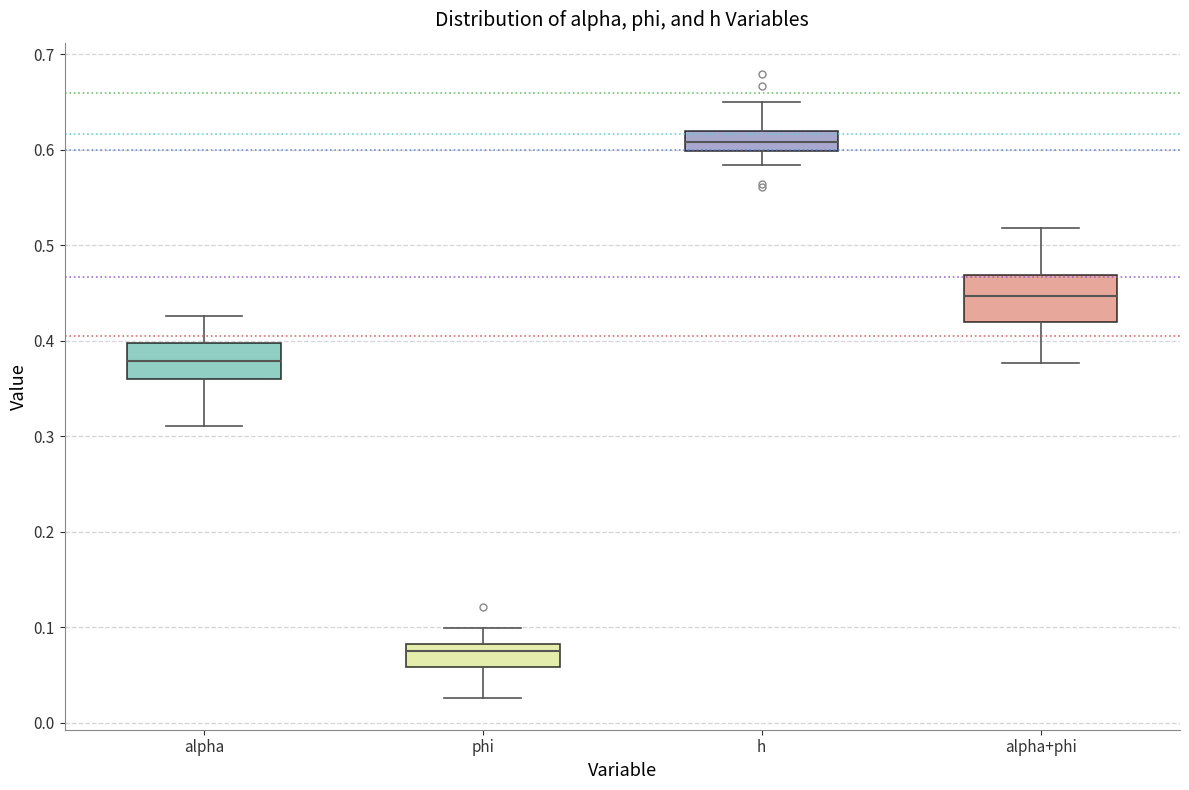

Reading left to right, transcribe this box plot: for each box, give where its median line is, the range the box spans, and where its two whiskers end, as read against the y-axis. The values are not printed on the chart, so give them approximately, as read against the axis.

alpha: median 0.38, box 0.36 to 0.40, whiskers 0.31 to 0.43
phi: median 0.08 (just below the box's upper edge), box 0.06 to 0.08, whiskers 0.03 to 0.10
h: median 0.61, box 0.60 to 0.62, whiskers 0.58 to 0.65
alpha+phi: median 0.45, box 0.42 to 0.47, whiskers 0.38 to 0.52